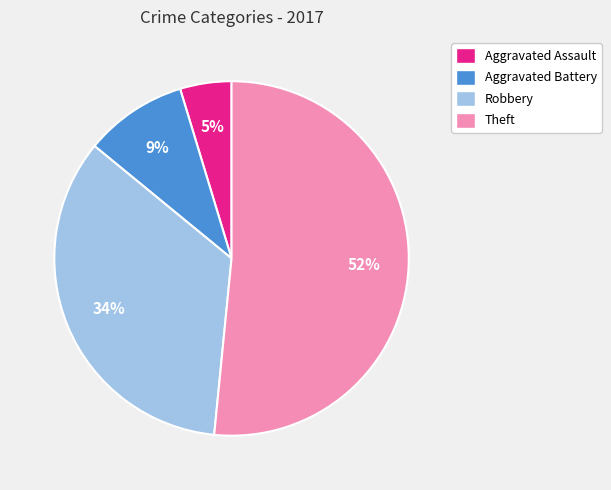

To the nearest percent, what portion does Aggravated Battery represent?

9%